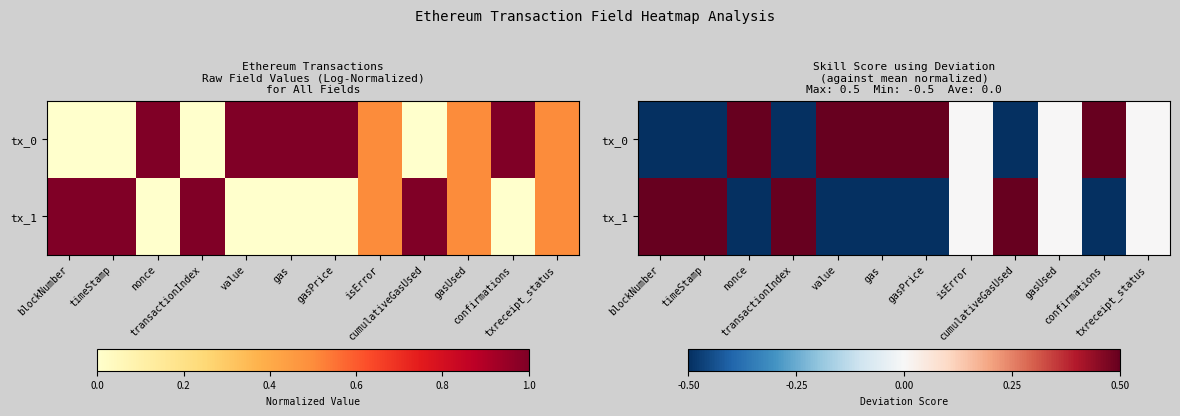

Which series has the largest total across all categories?

tx_0